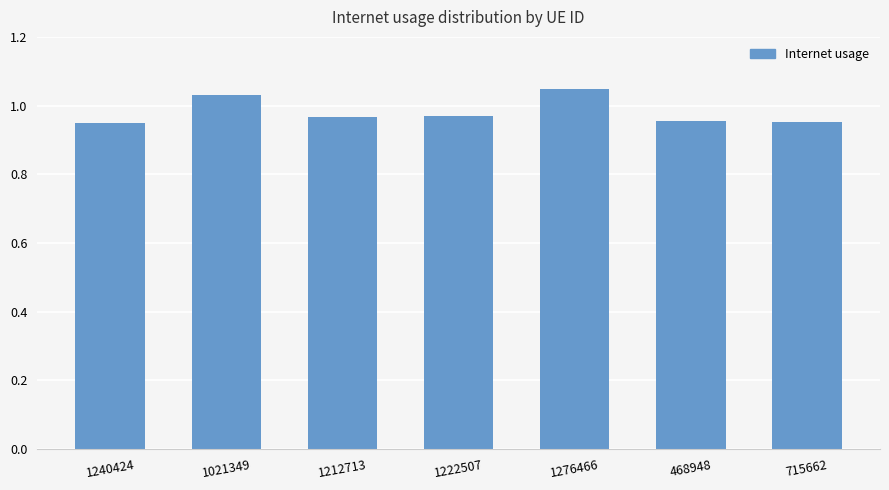

Between 1240424 and 1021349, which is larger?

1021349